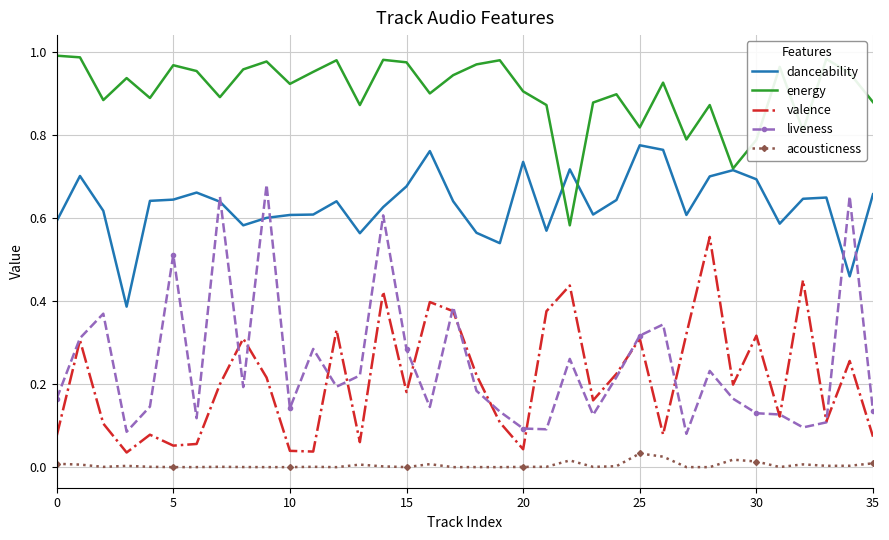

Which series has the widest spread of values?

liveness